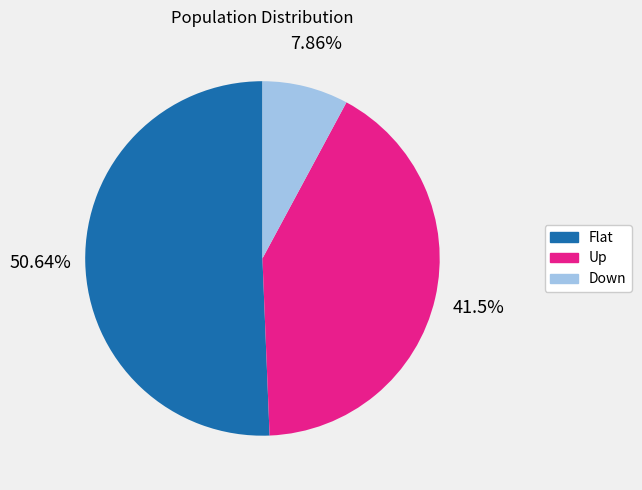

What percentage is NOT represented by Flat?

49.4%